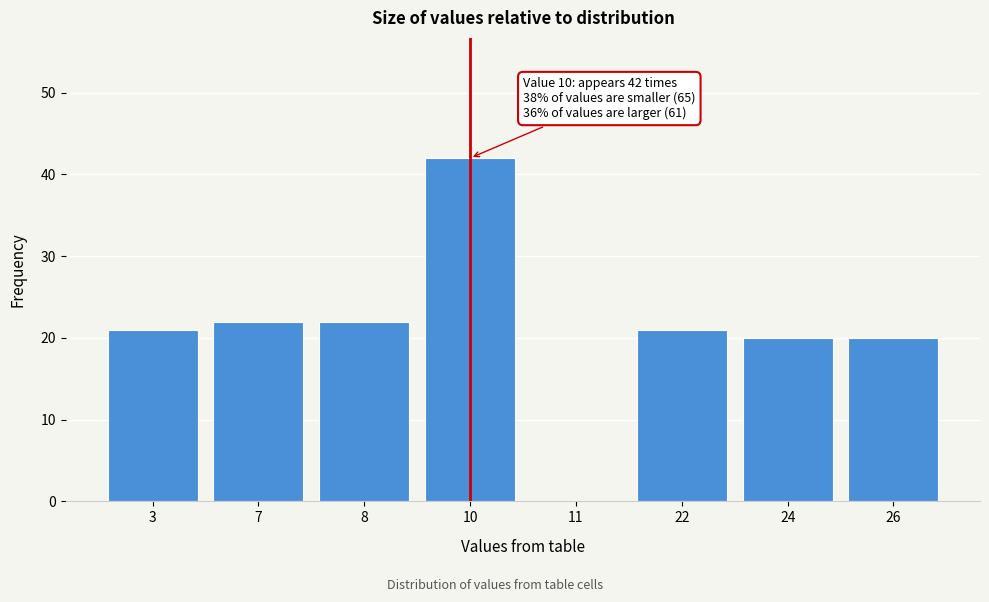

Reading left to right, transcribe all the data shown in this chart.

3=21	7=22	8=22	10=42	11=0	22=21	24=20	26=20